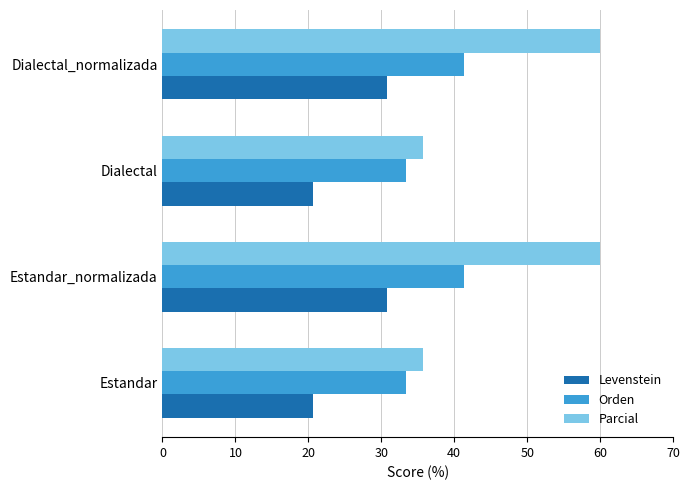

List the series in order of their peak value, highest first.

Parcial, Orden, Levenstein